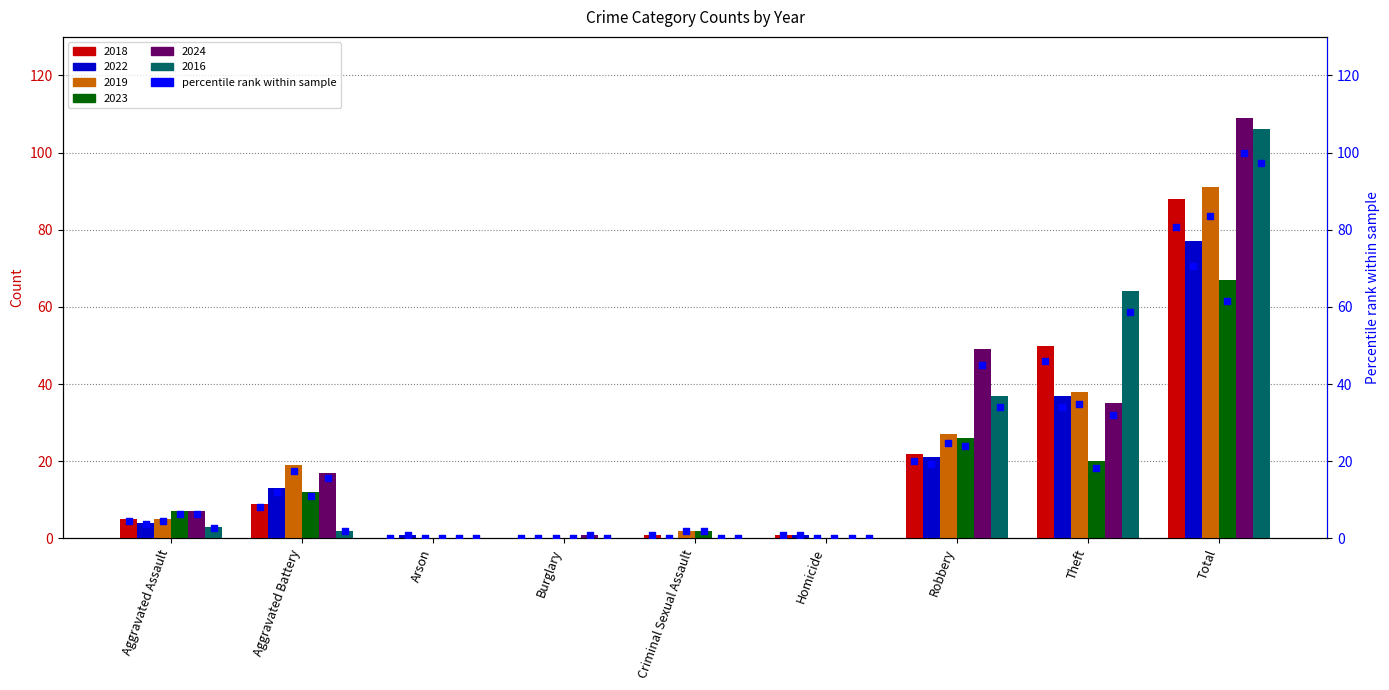

Is the value of 2024 at Criminal Sexual Assault greater than the value of 2016 at Theft?

No